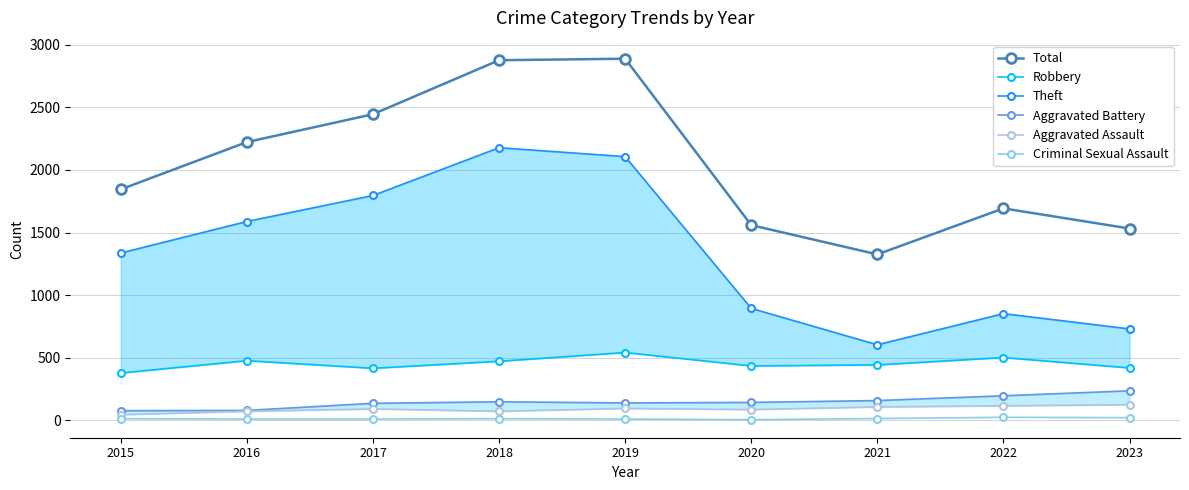

Reading left to right, transcribe all the data shown in this chart.

Total: 1845	2223	2446	2878	2890	1559	1325	1693	1532
Robbery: 376	475	414	470	540	433	441	500	417
Theft: 1336	1588	1796	2178	2107	893	602	851	729
Aggravated Battery: 75	77	134	146	137	141	156	194	234
Aggravated Assault: 43	70	89	70	93	84	105	114	123
Criminal Sexual Assault: 11	8	8	11	8	3	12	22	19